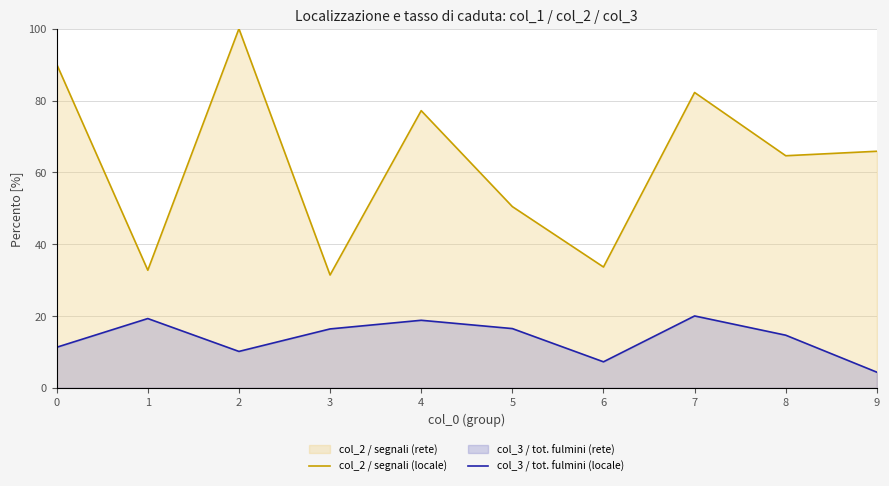

At which category does col_2 / segnali (locale) reach its first local peak?

2